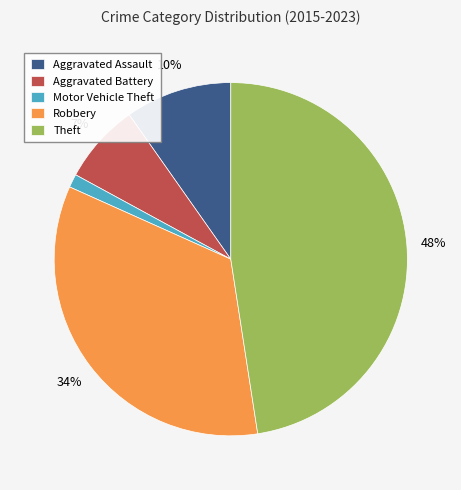

Rank the categories by value from lowest to highest.

Motor Vehicle Theft, Aggravated Battery, Aggravated Assault, Robbery, Theft